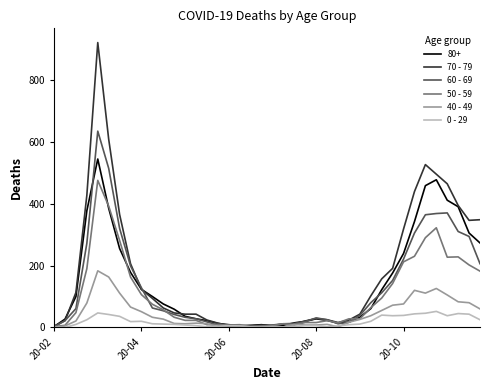

Which series has the widest spread of values?

70 - 79